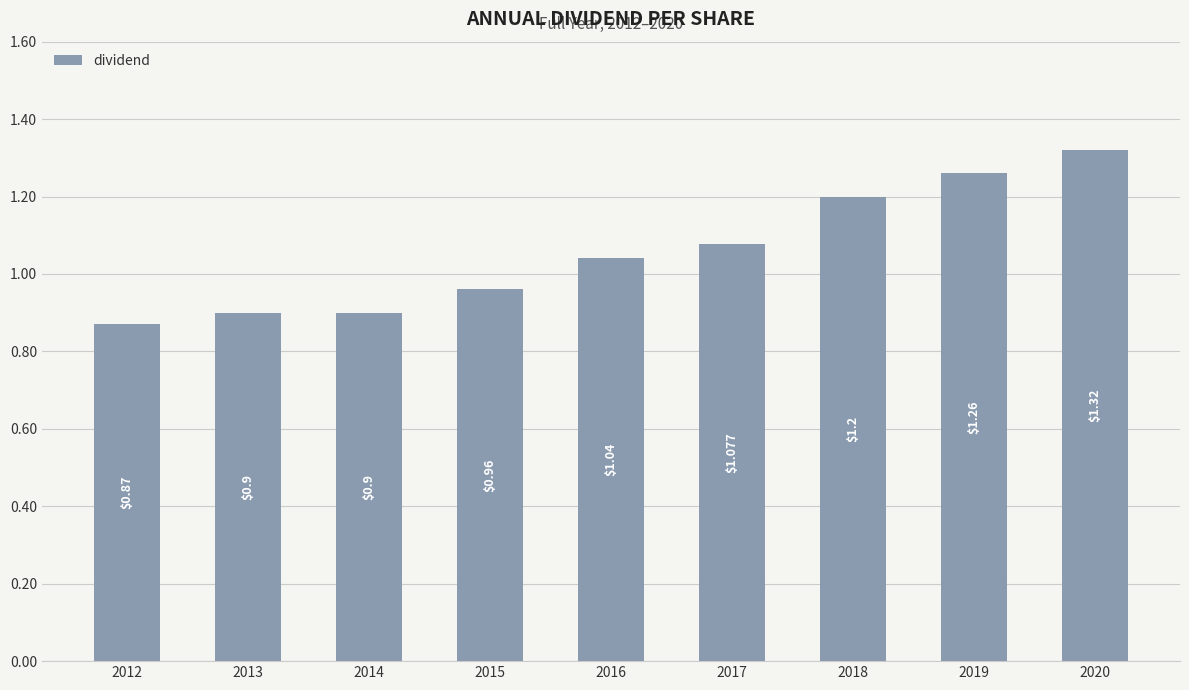

What is the sum of the values at 2017 and 2015?

2.0